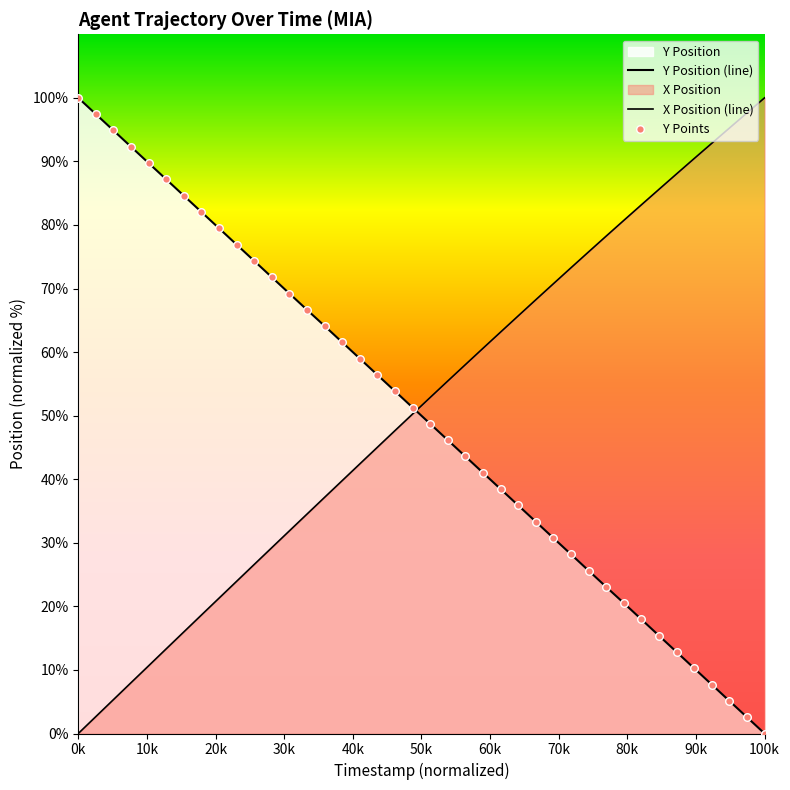

Which series reaches the minimum Y coordinate?

X